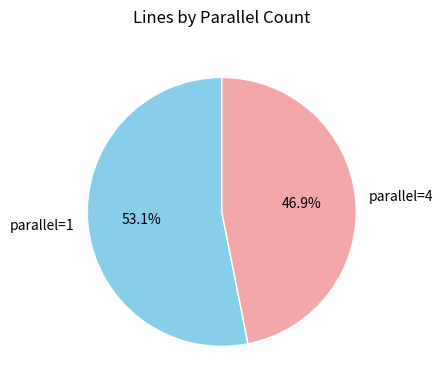

To the nearest percent, what is the difference between the largest and smallest slice percentages?

6%